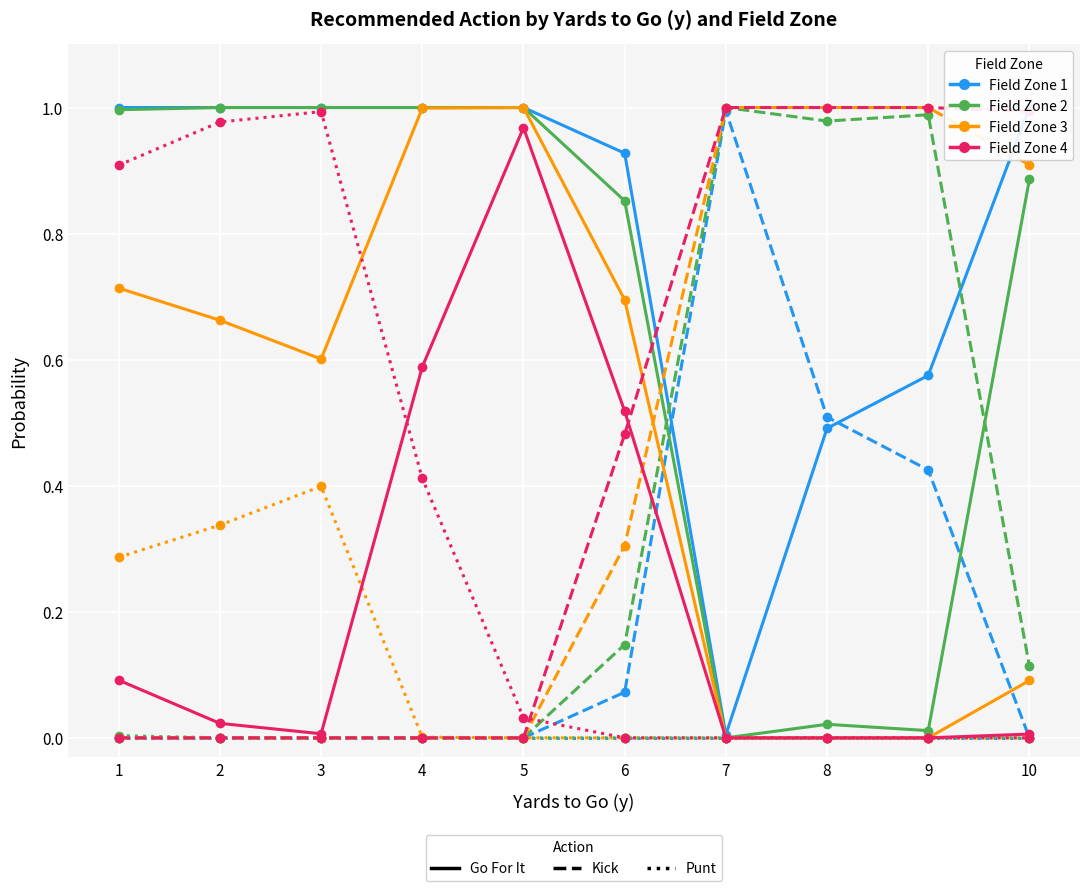

What is the total value across all series at 2?

4.0